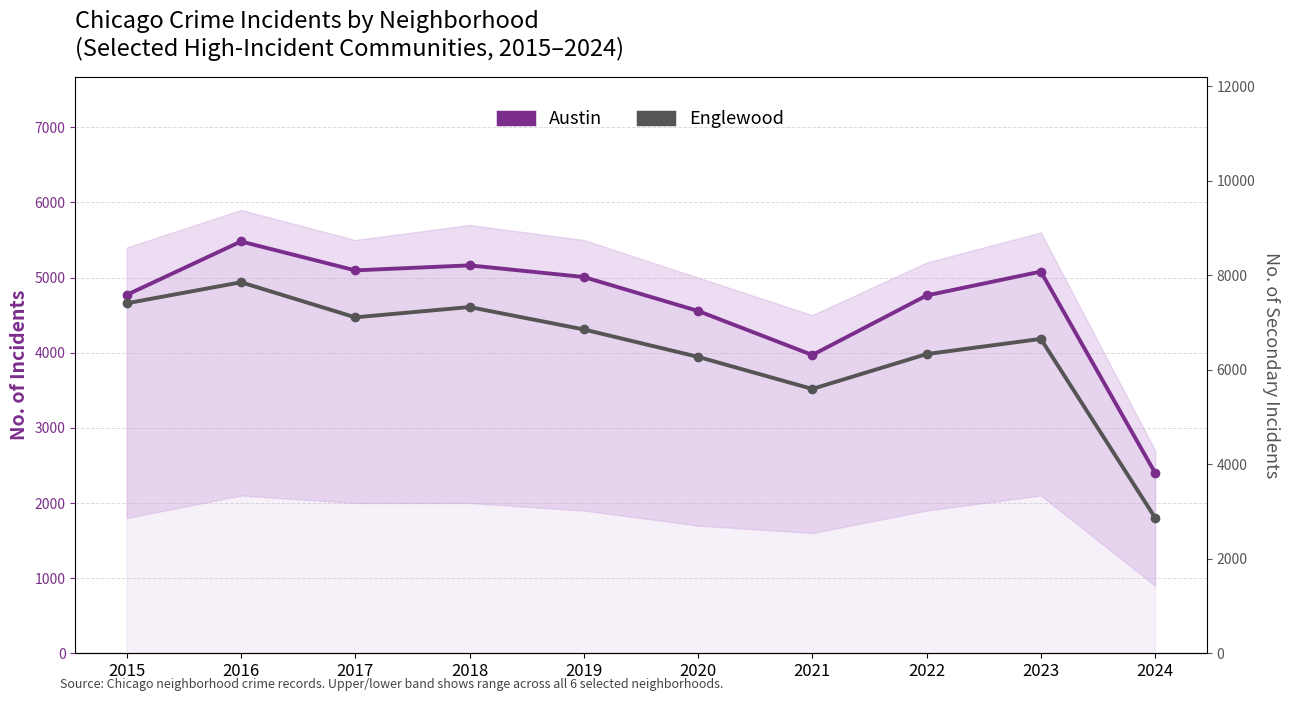

Which has a higher value, 2020 or 2016?

2016